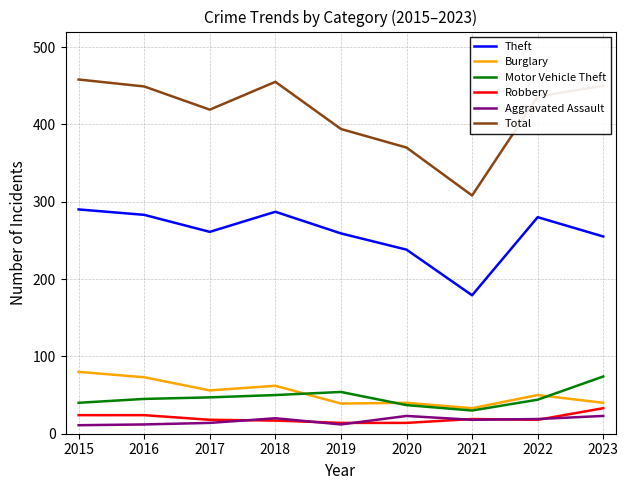

True or false: Total has a value of 724 at 2017.

False